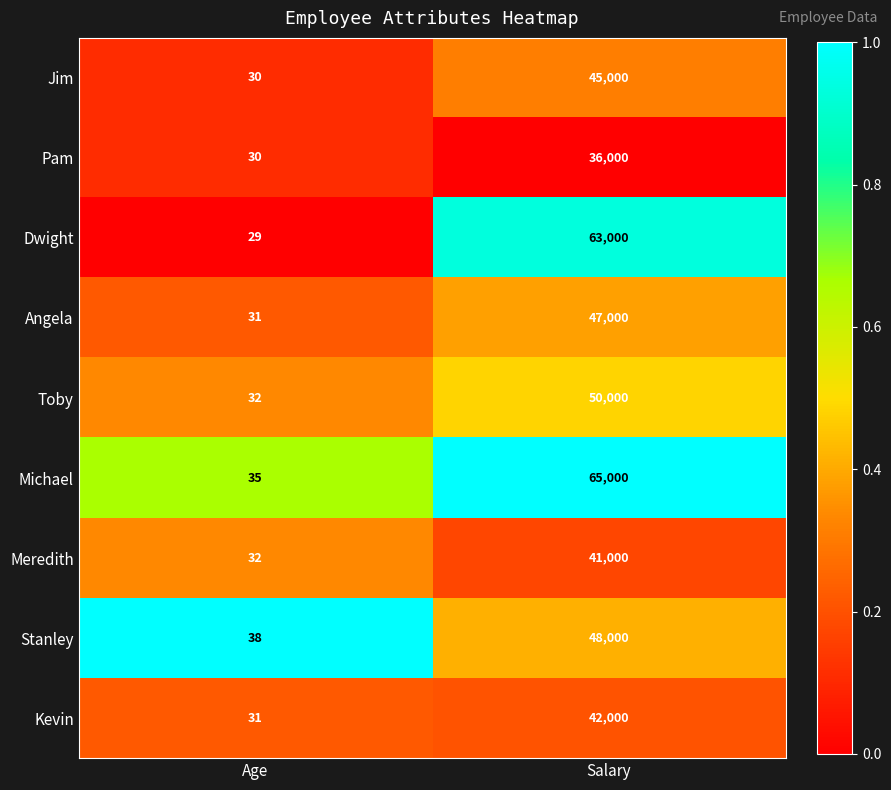

Where is Toby nearest to the value 25016?

Age